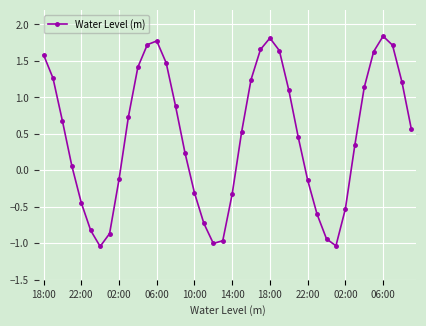

How many interior local peaks (higher than both neighbors) does the data have?

3